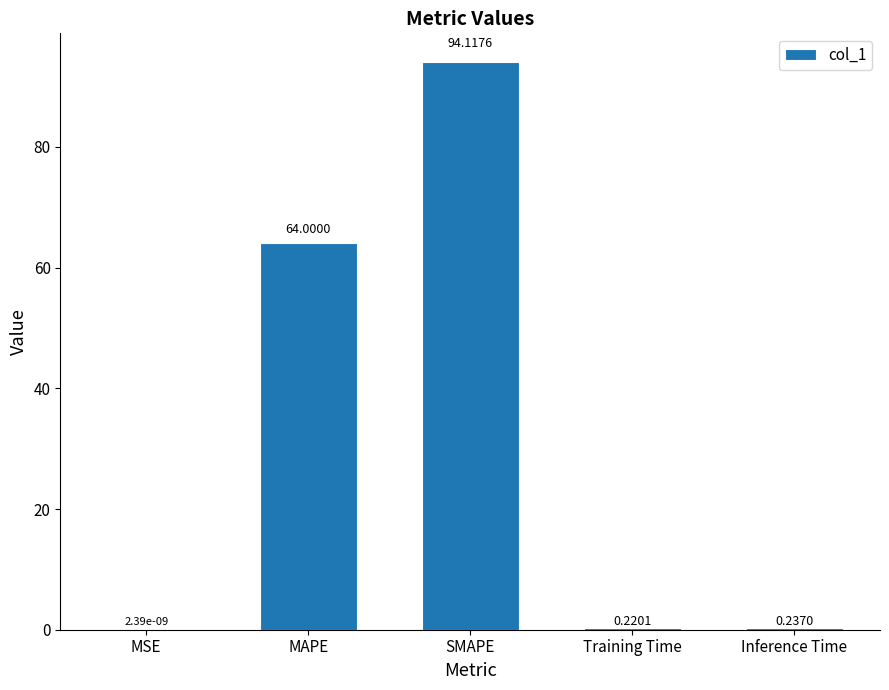

Between SMAPE and MAPE, which is larger?

SMAPE